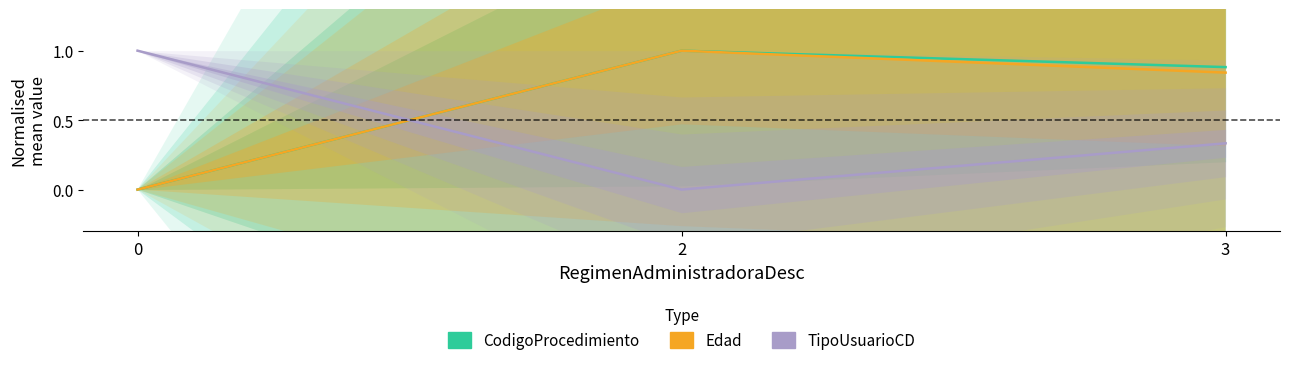

Which has a higher value, 2 or 0?

2